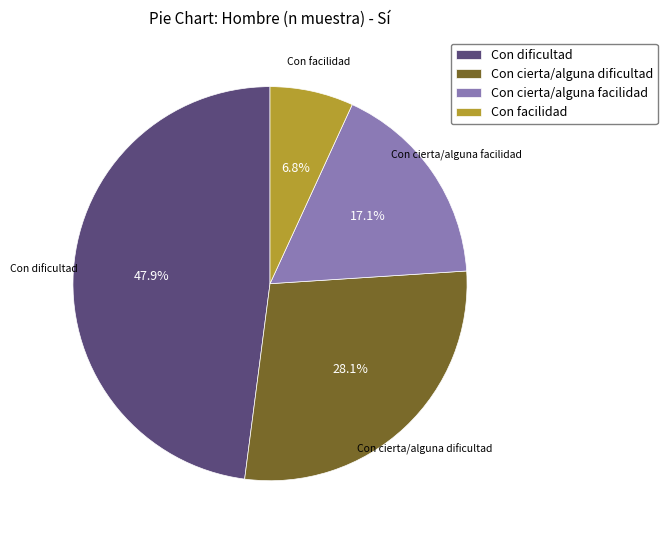

Combined, do Con cierta/alguna facilidad and Con dificultad account for over 50%?

Yes